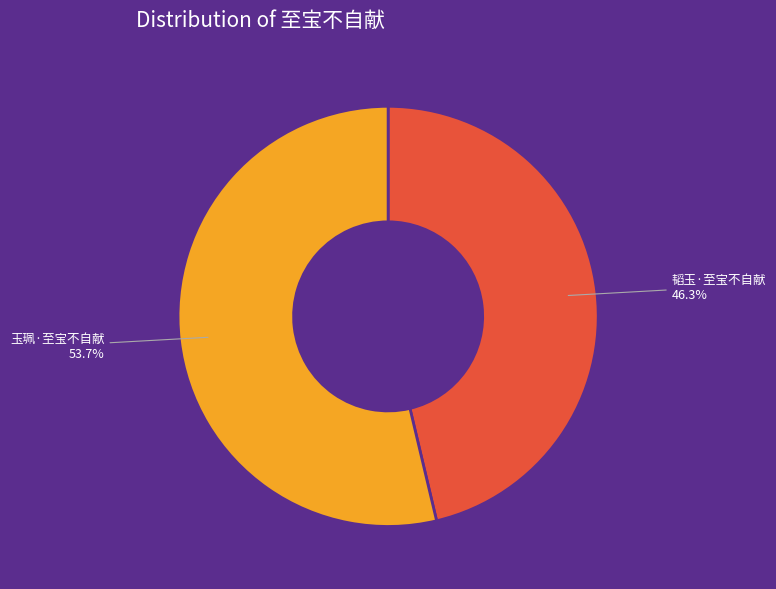

Combined, what portion of the pie is 玉珮·至宝不自献 and 韬玉·至宝不自献?

100.0%